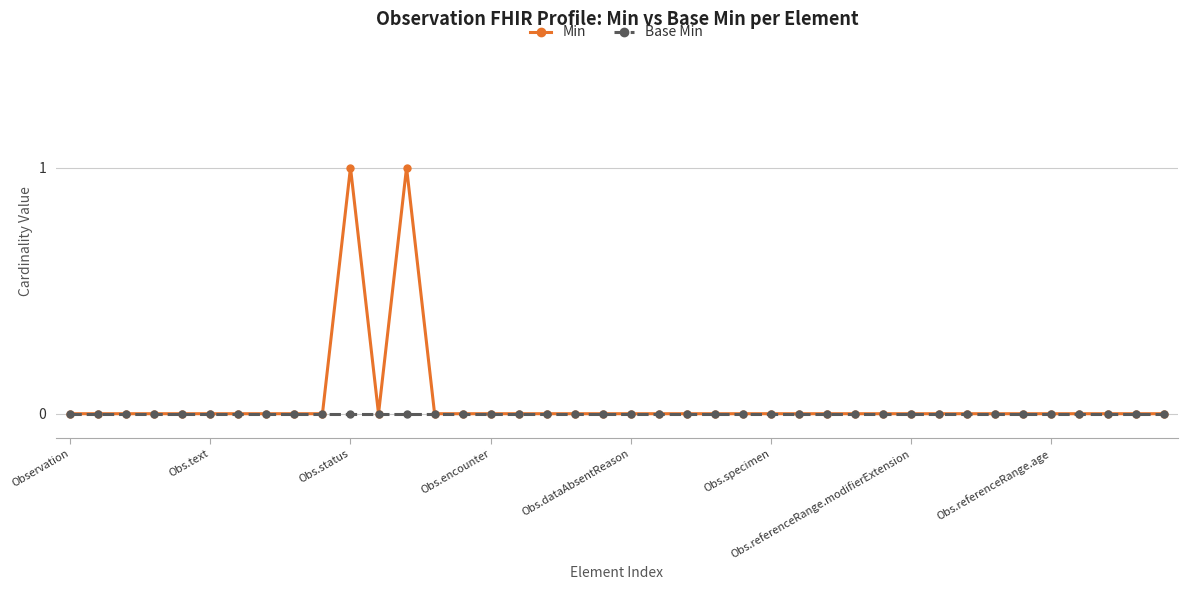

What is the sum of all Min values?

2